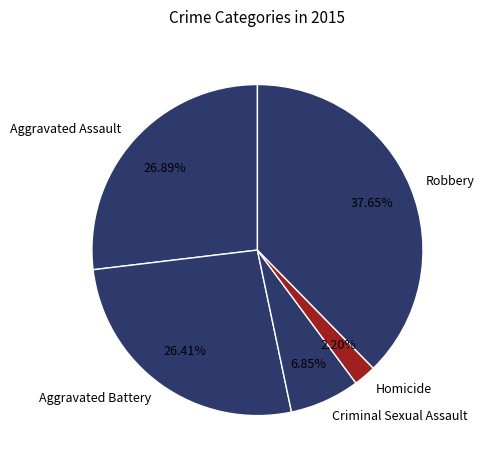

True or false: Criminal Sexual Assault accounts for 19% of the total.

False